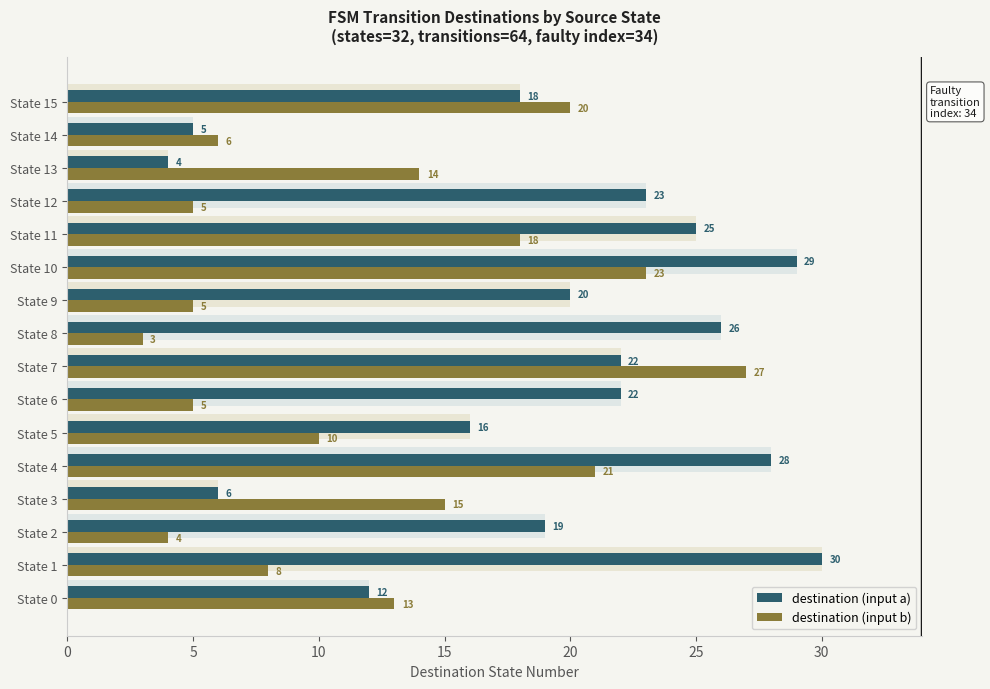

What value does the destination (input a) series have at State 0?

12